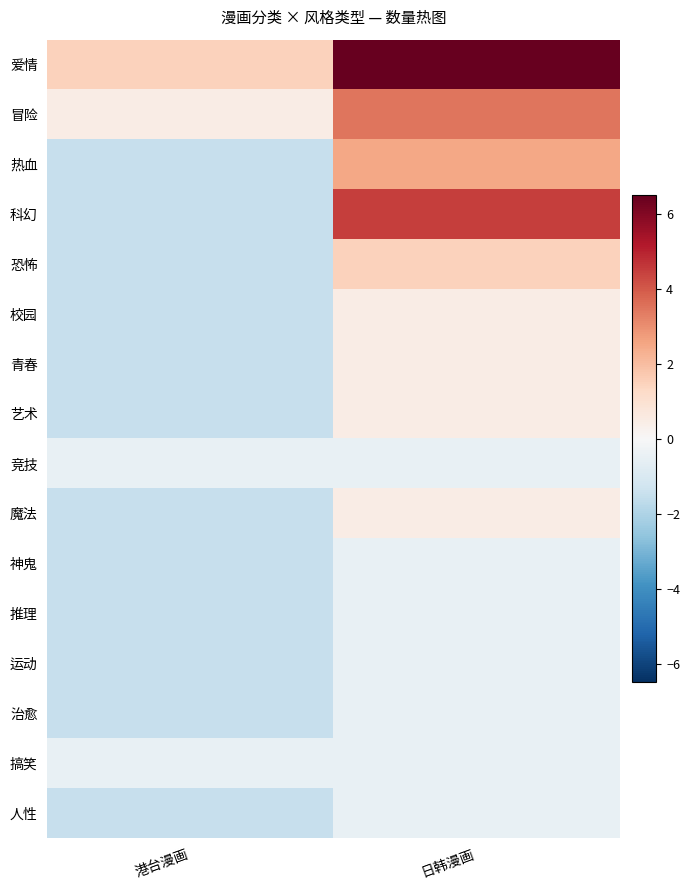

List the series in order of their peak value, highest first.

爱情, 科幻, 冒险, 热血, 恐怖, 校园, 青春, 艺术, 魔法, 竞技, 神鬼, 推理, 运动, 治愈, 搞笑, 人性